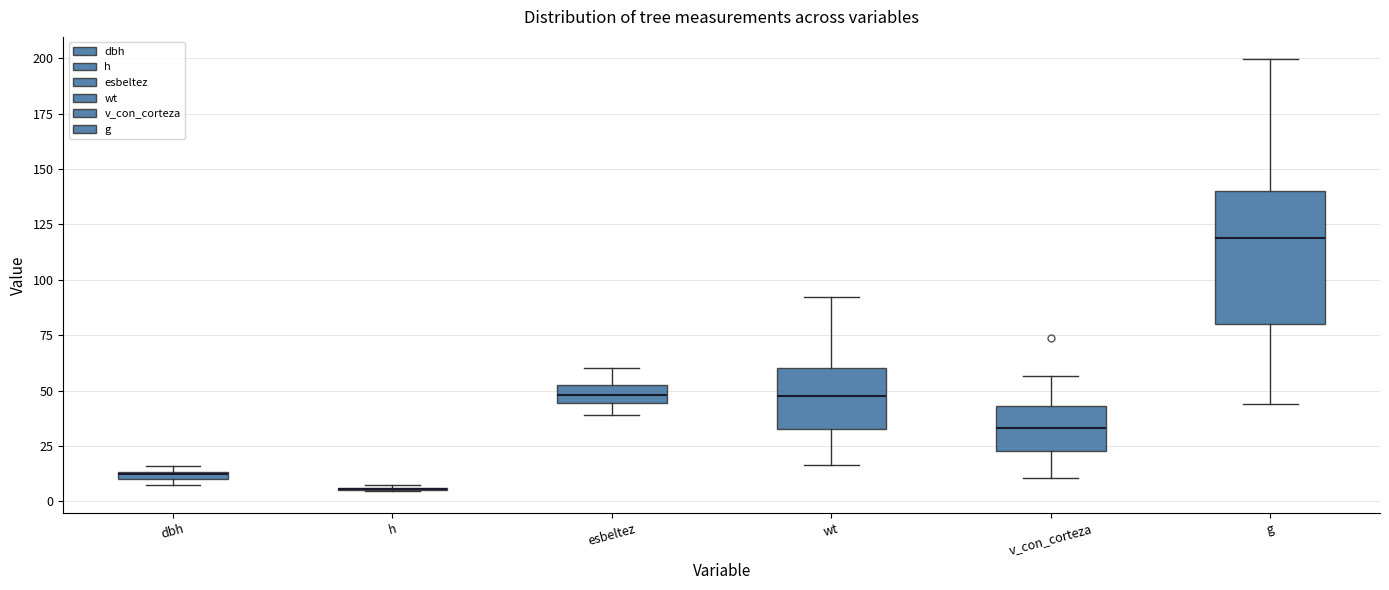

Which box is the tallest, from its lower edge to its upper edge?

g